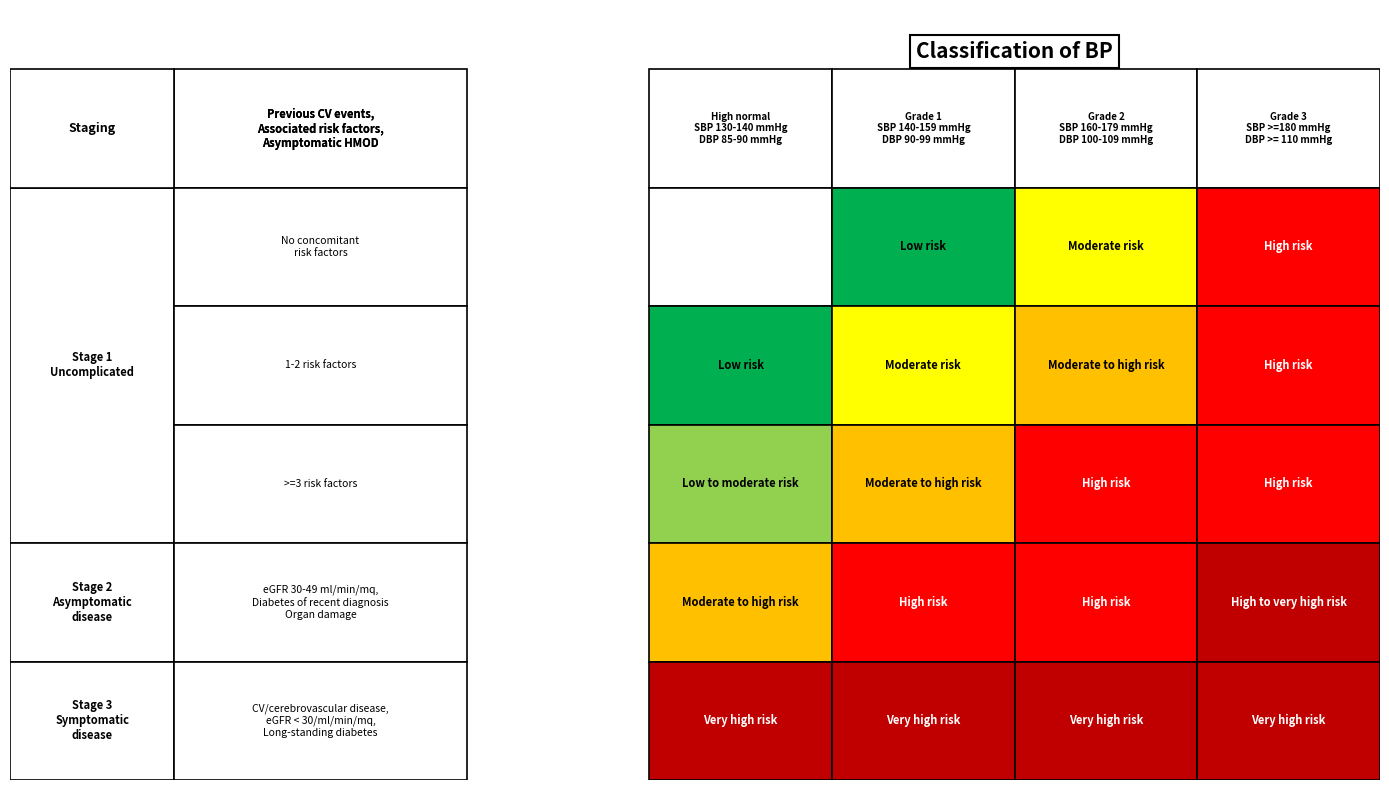

Rank the series at 0 from highest to lowest value.

CV/cerebrovascular disease, eGFR<30, Long-standing diabetes, eGFR 30-49, Diabetes, Organ damage, >=3 risk factors, 1-2 risk factors, No concomitant risk factors